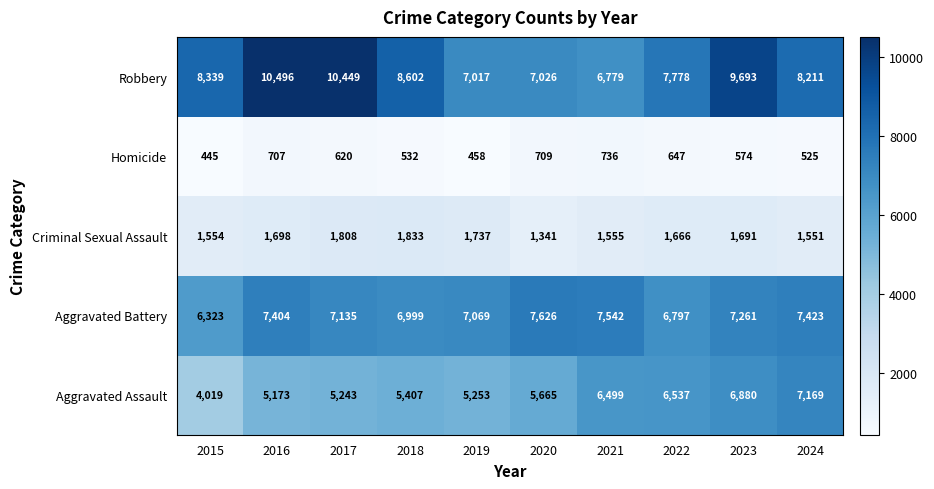

The value of Aggravated Battery at 2018 is 11355. True or false?

False